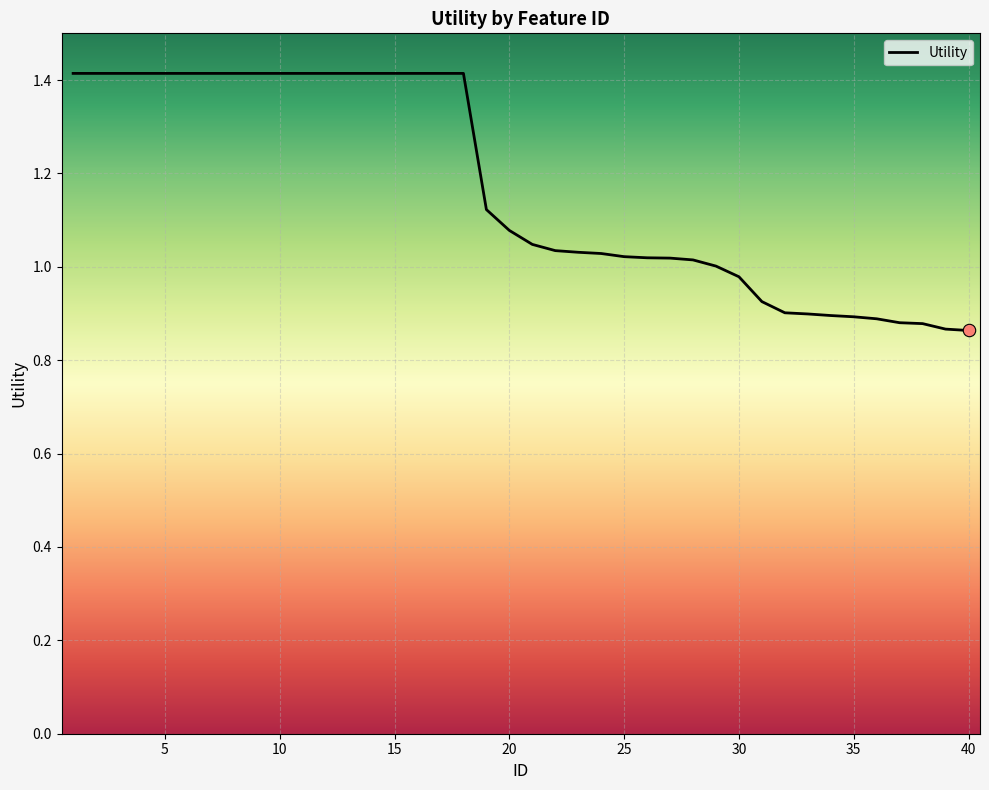

What is the difference between the maximum and minimum values?

0.6